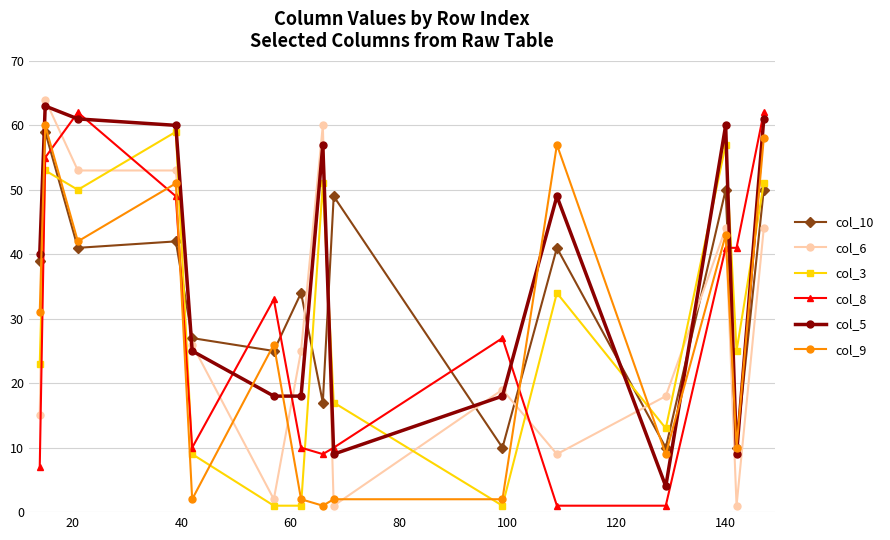

Which series has the largest total across all categories?

col_5